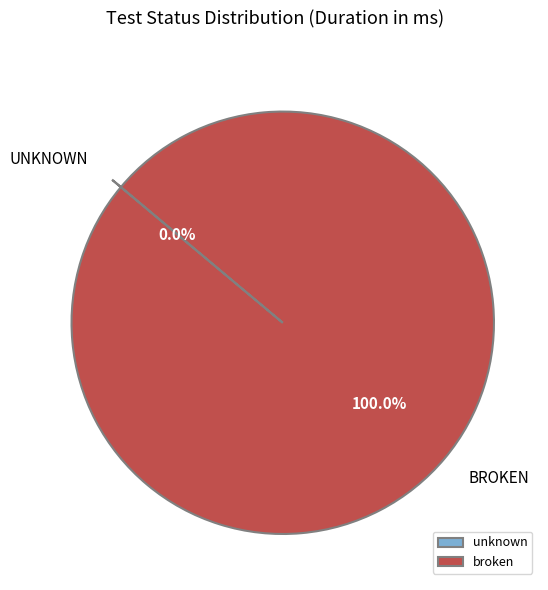

Which category has the biggest portion of the pie?

broken